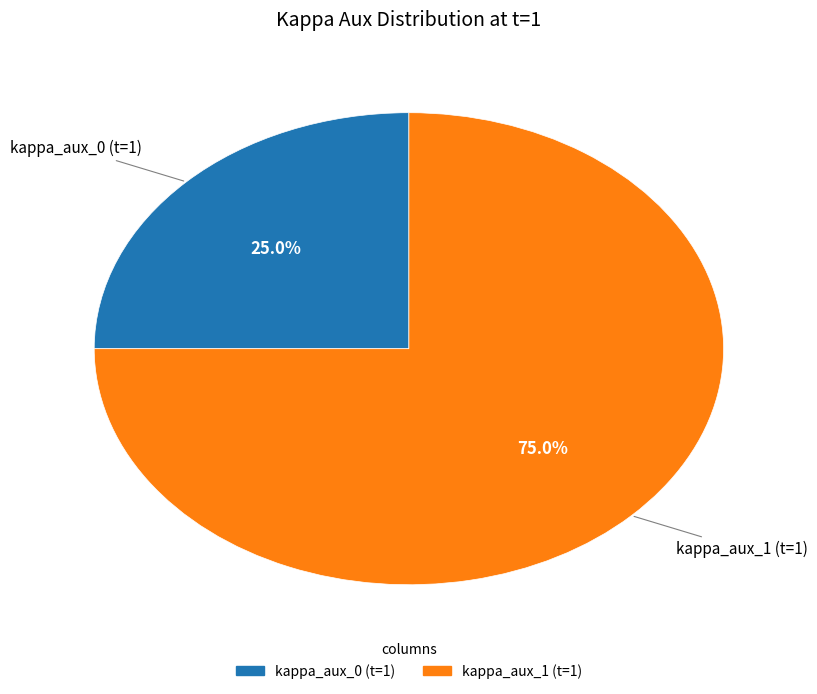

How many segments does this pie chart have?

2